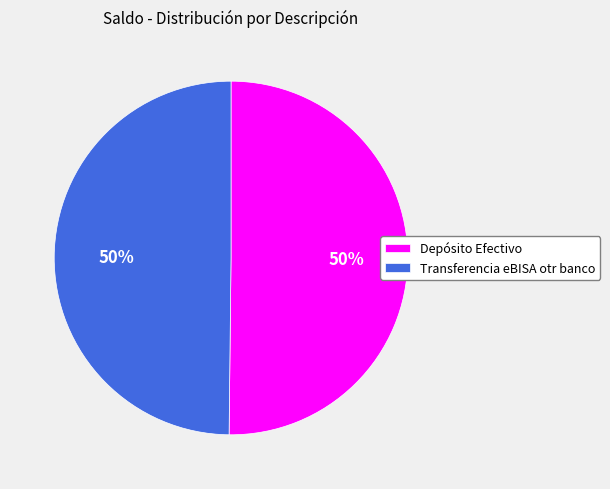

Combined, do Depósito Efectivo and Transferencia eBISA otr banco account for over 50%?

Yes